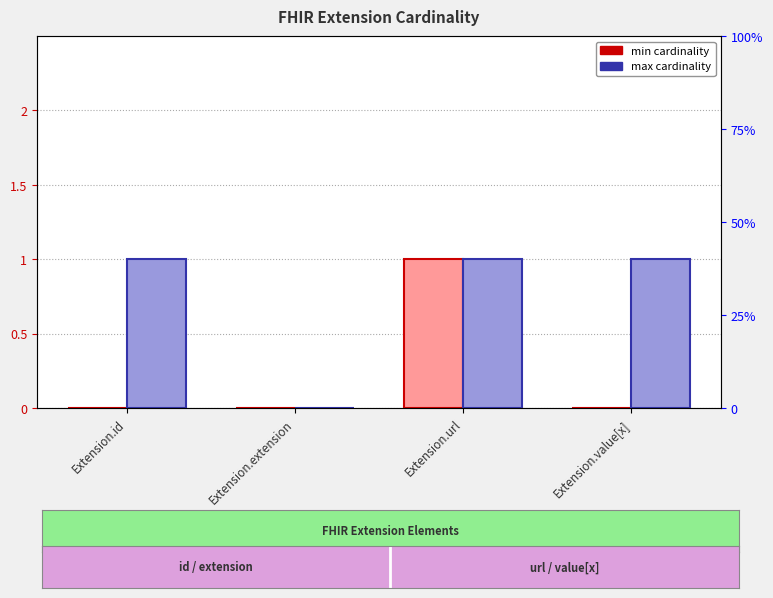

List the labels in order of min value, smallest first.

Extension.id, Extension.extension, Extension.value[x], Extension.url